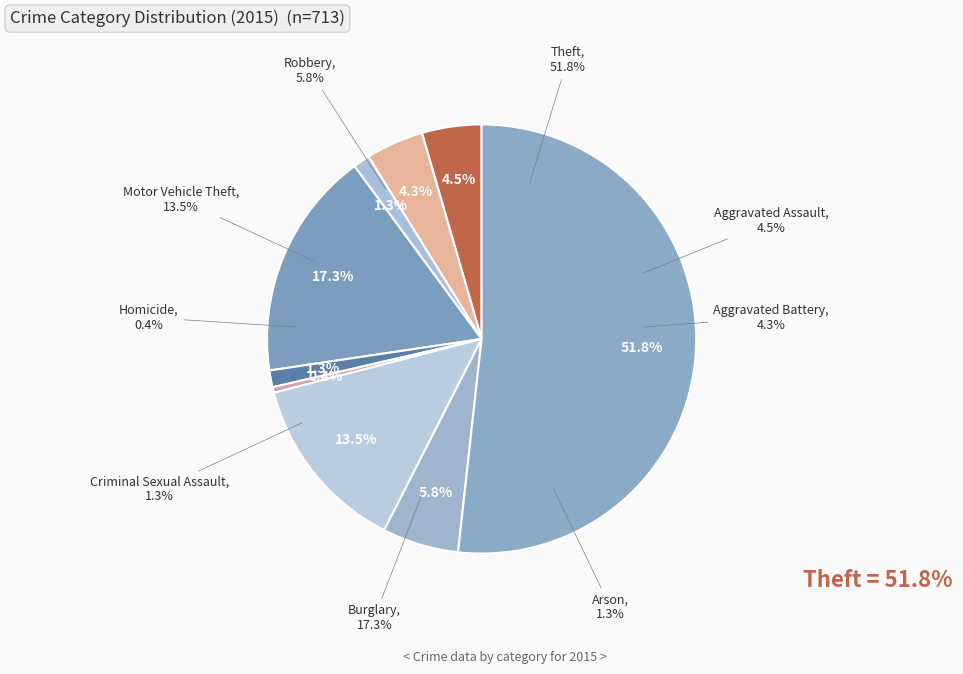

What is the smallest slice in the pie chart?

Homicide